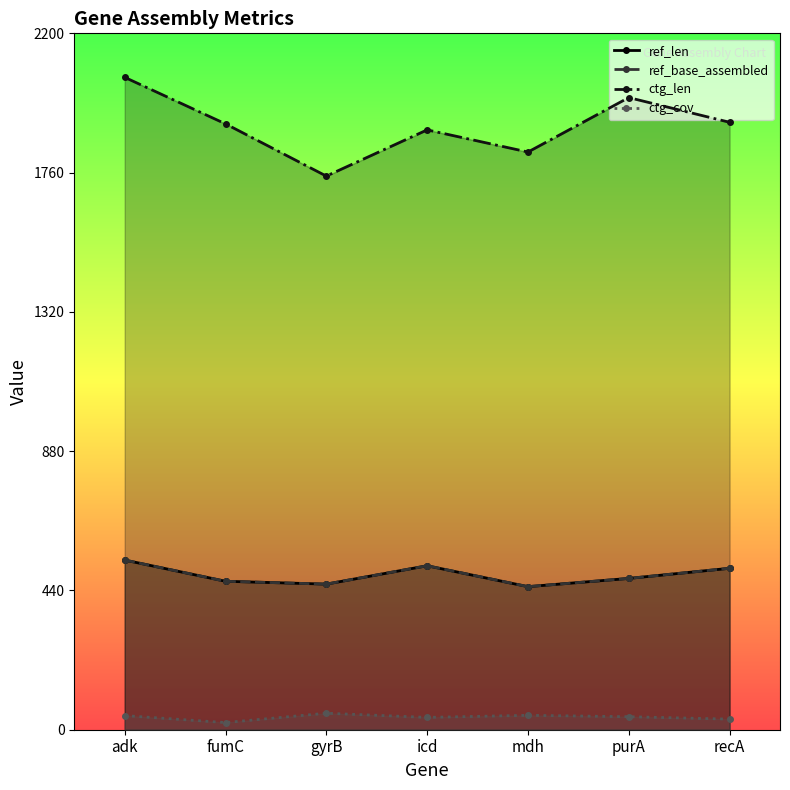

What is the highest value of the ref_base_assembled series?

536.0